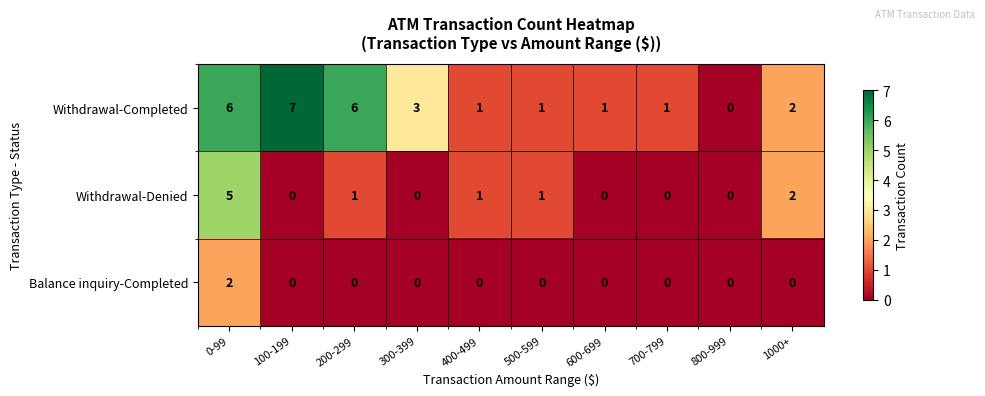

What is the difference between the highest and lowest values at 700-799?

1